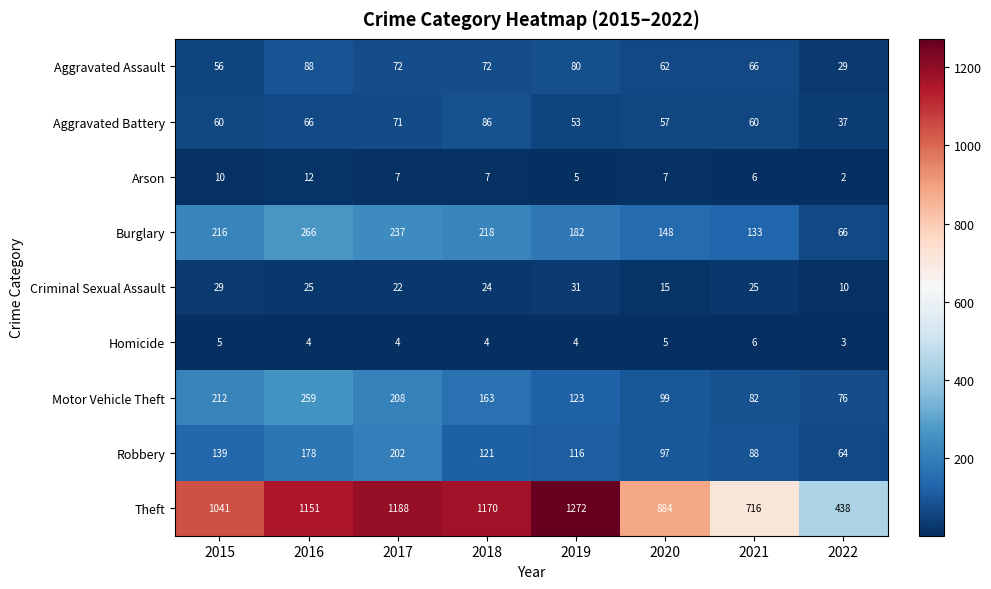

What is the difference between the maximum and minimum values in the Criminal Sexual Assault series?

21